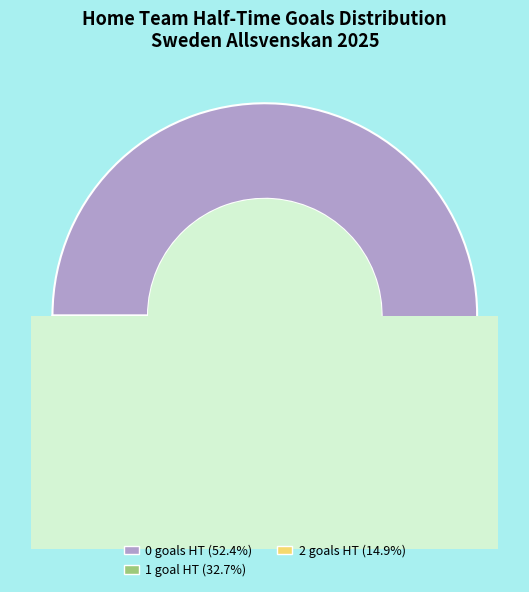

Is there a majority slice in this chart?

Yes